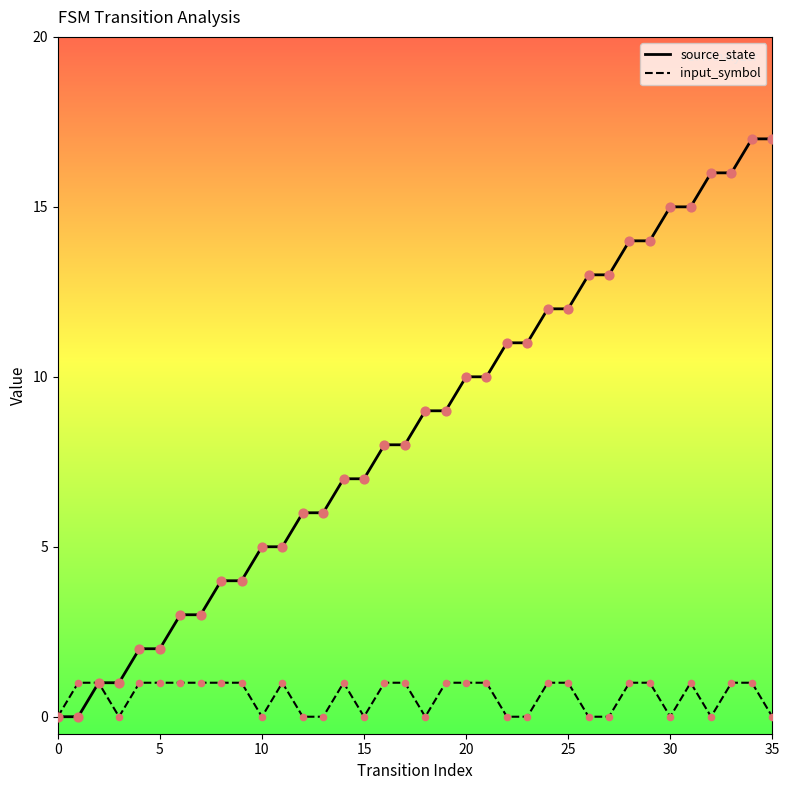

Which series has the widest spread of values?

source_state